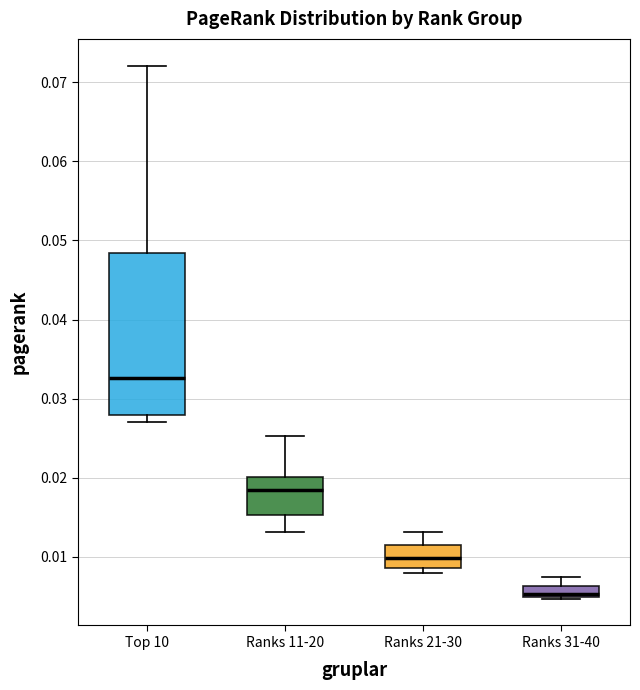

Comparing the boxes themselves (not the whiskers), which one is the tallest?

Top 10